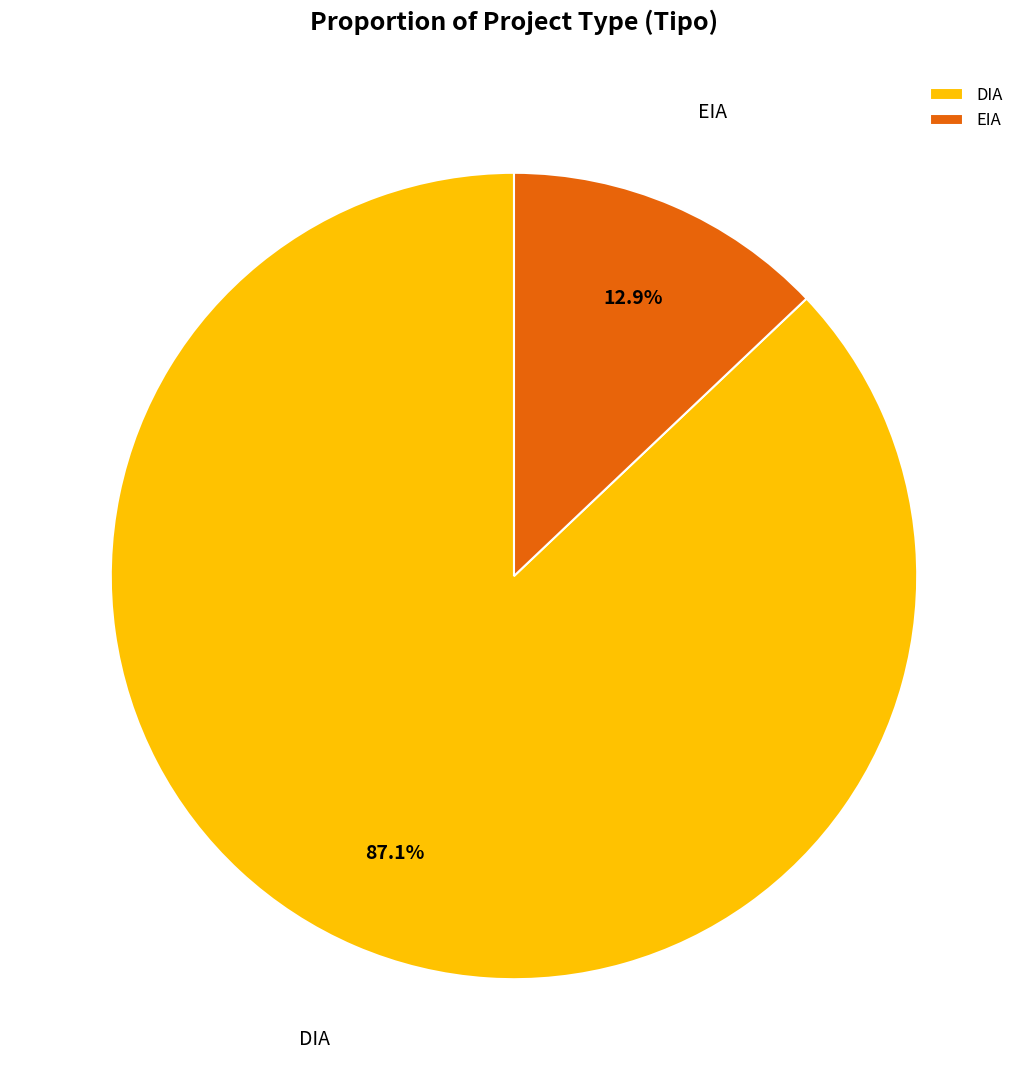

To the nearest percent, what percentage of the pie is DIA?

87%